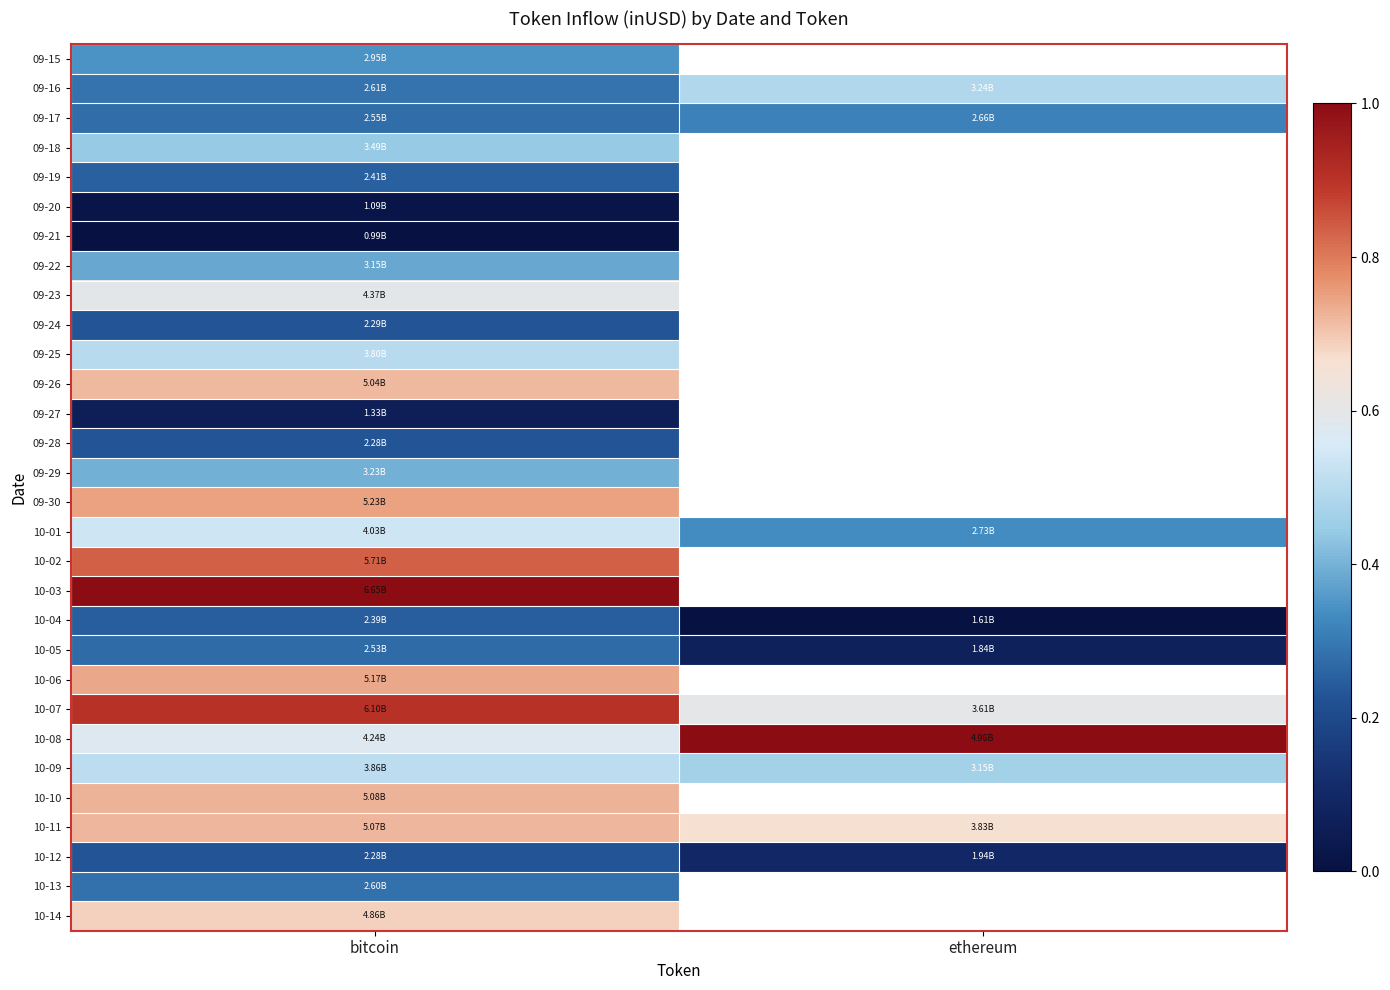

How many data points does each series have?

2